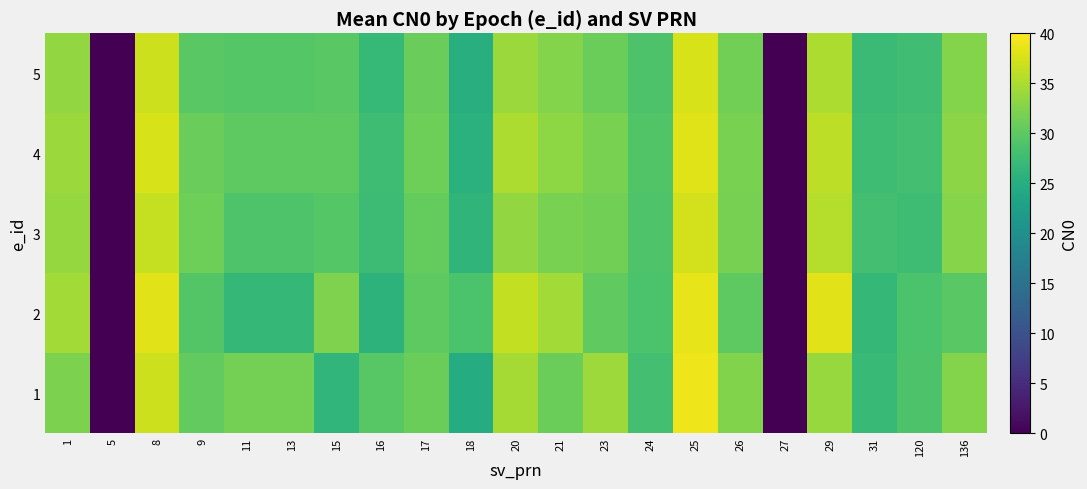

Between 26 and 20, which is larger?

20